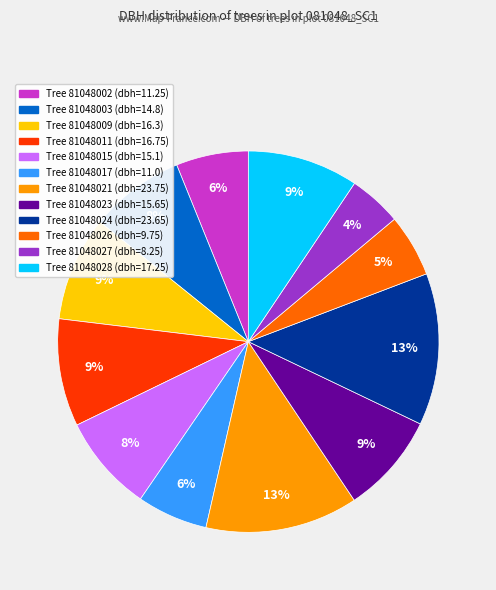

Is there a majority slice in this chart?

No